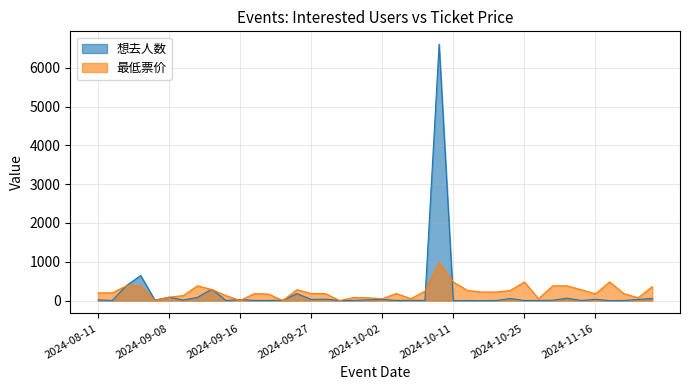

Is the value of 最低票价 at 2024-11-15 greater than the value of 想去人数 at 2024-12-20?

Yes